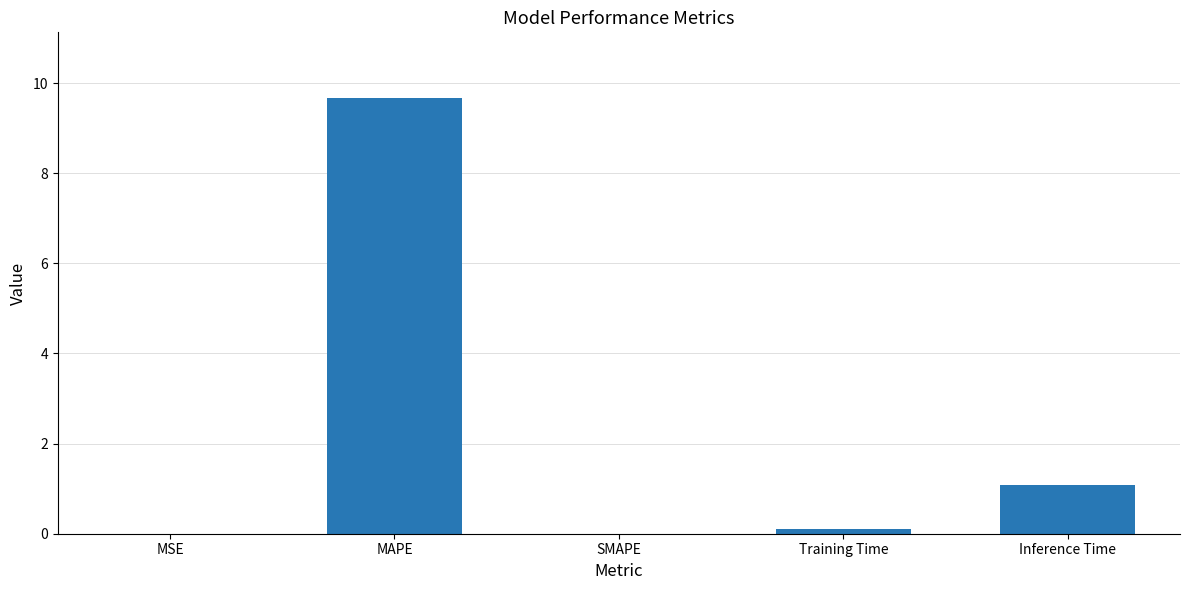

How many categories are shown in the chart?

5